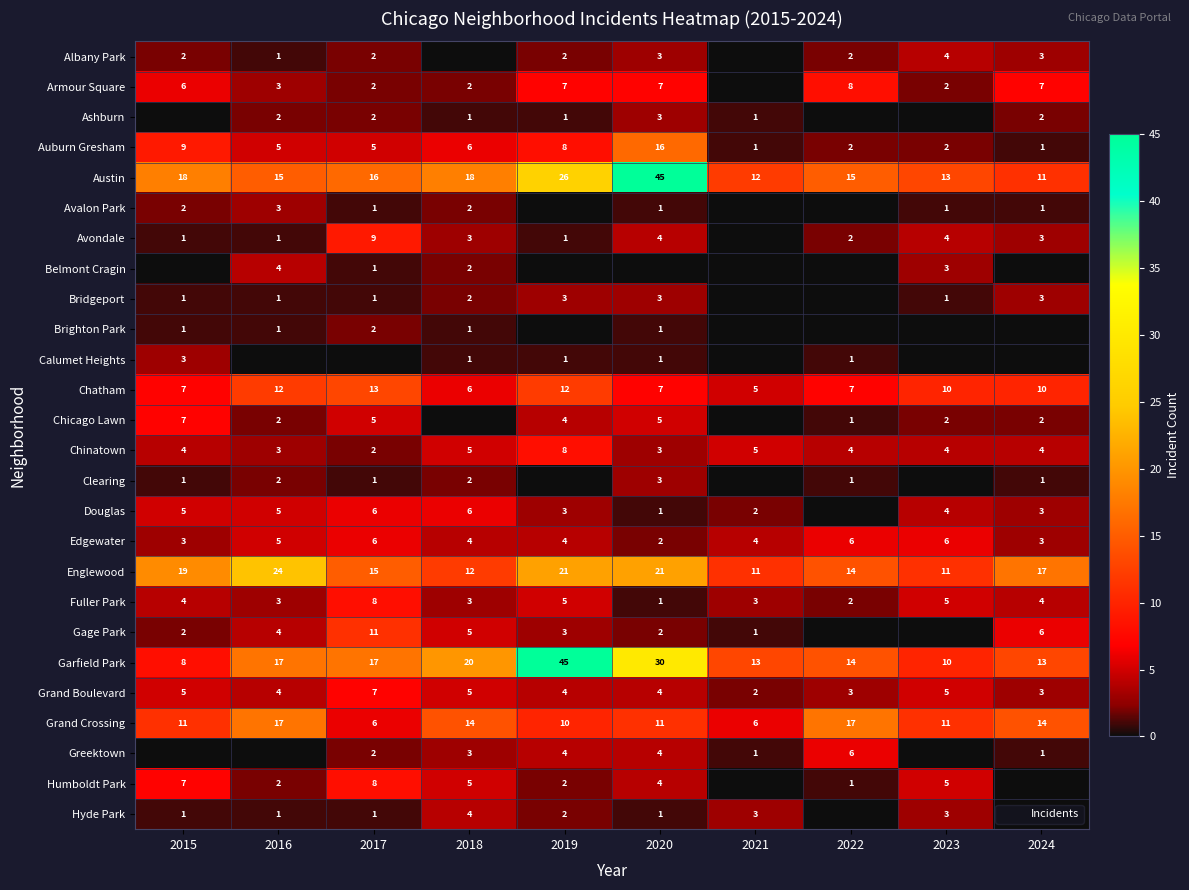

How many distinct data groups are displayed?

26